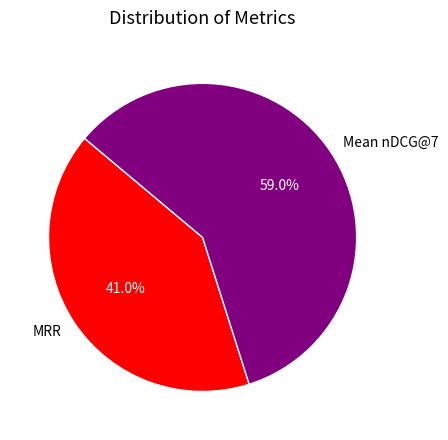

To the nearest percent, what is the difference between the Mean nDCG@7 and MRR slice percentages?

18%